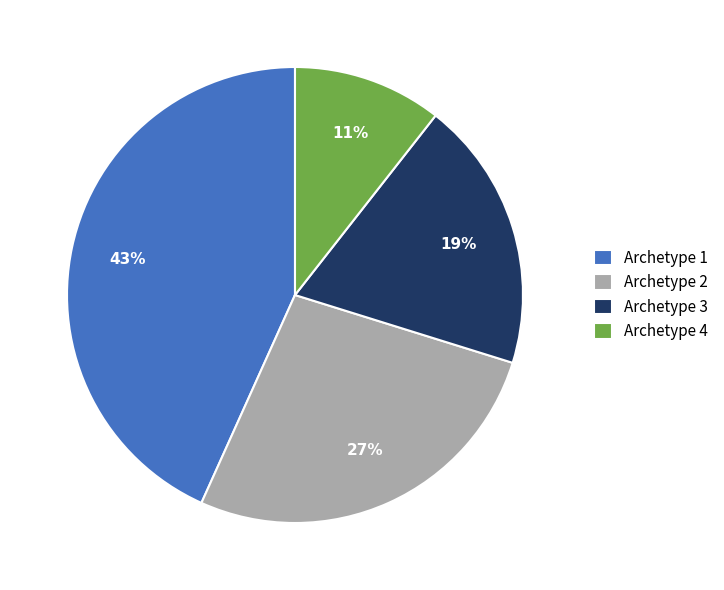

Do Archetype 4 and Archetype 3 together represent more than half of the pie?

No